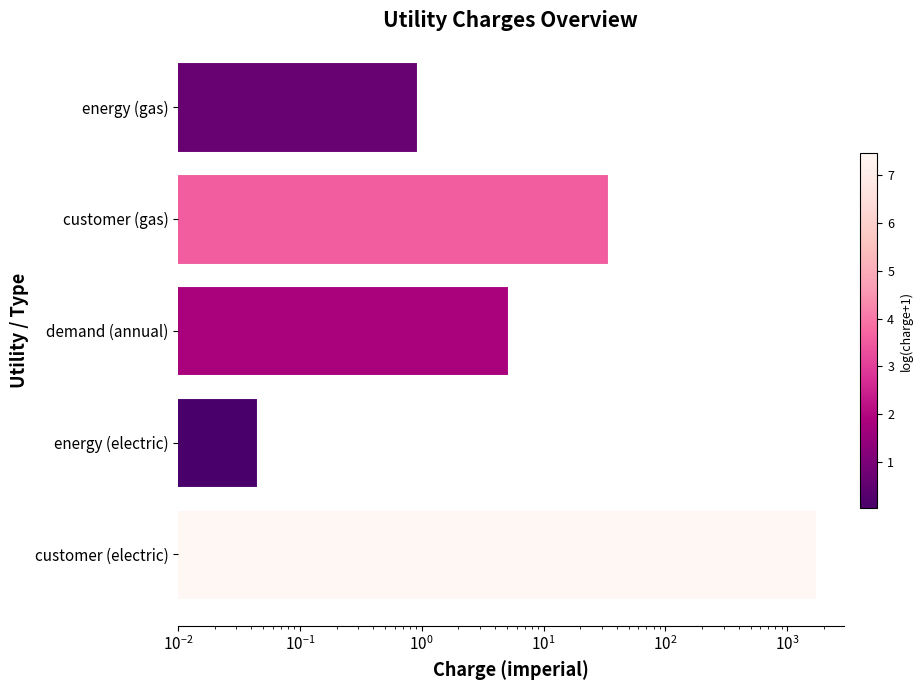

What is the change in value from energy (electric) to energy (gas)?

+0.9